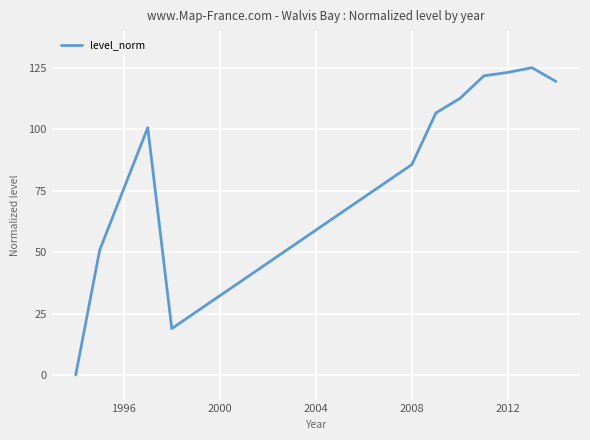

What is the maximum value shown in the chart?

125.1